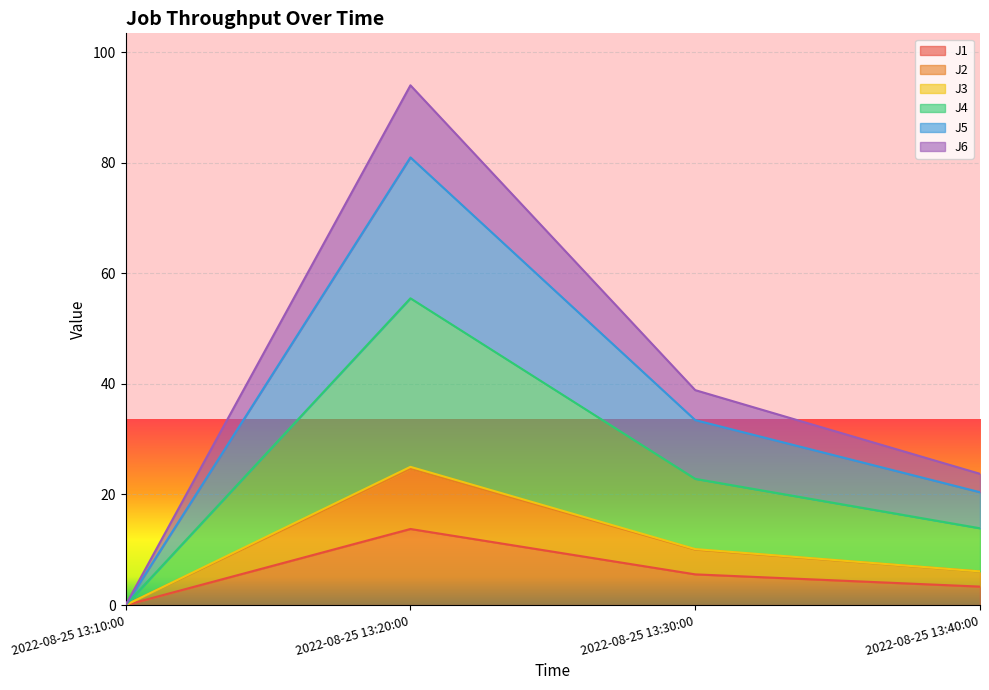

Which label corresponds to the smallest value in the chart?

2022-08-25 13:10:00